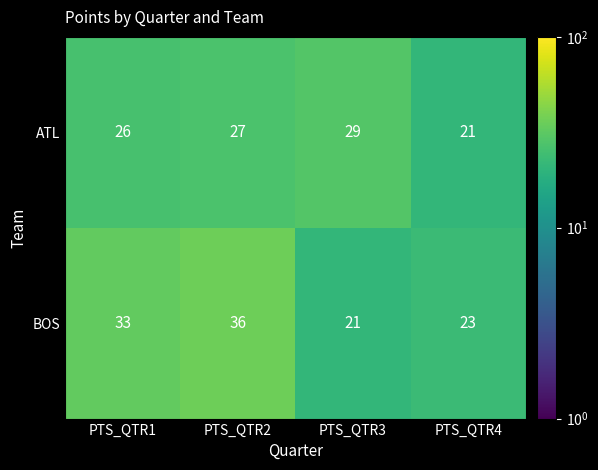

Is it true that ATL equals 52 at PTS_QTR3?

False